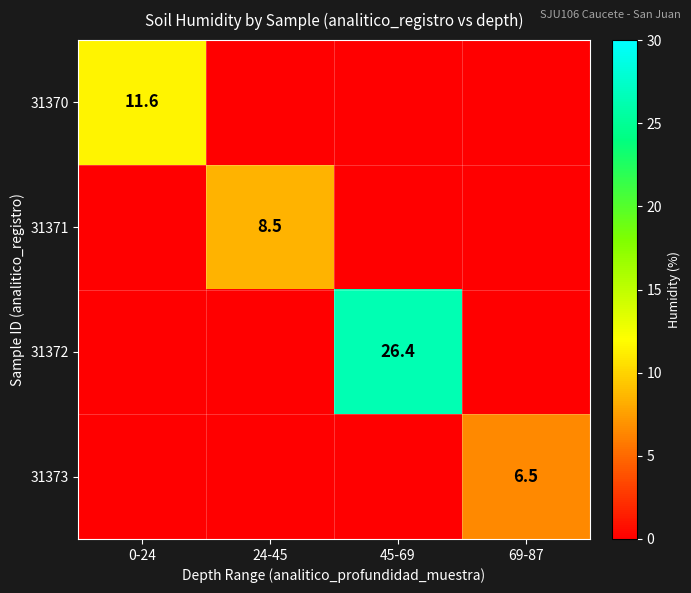

Is it true that 31371 equals 3.3 at 24-45?

False